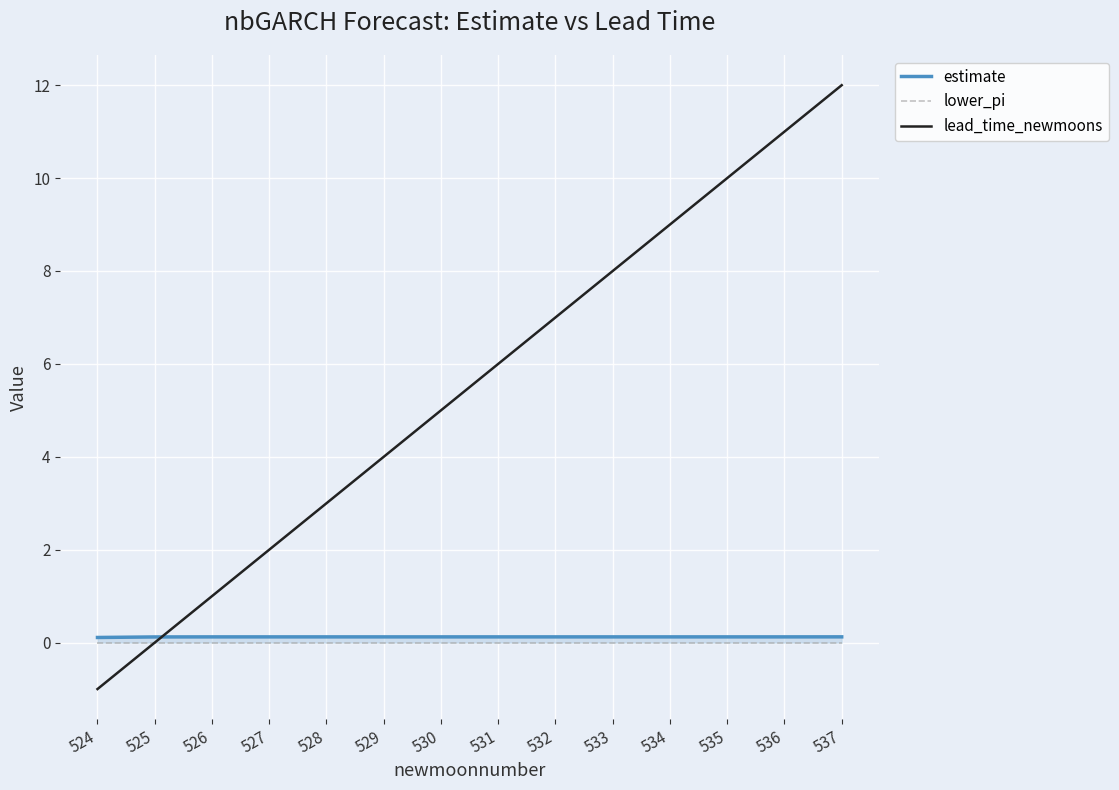

True or false: lower_pi and lead_time_newmoons intersect in this chart.

False